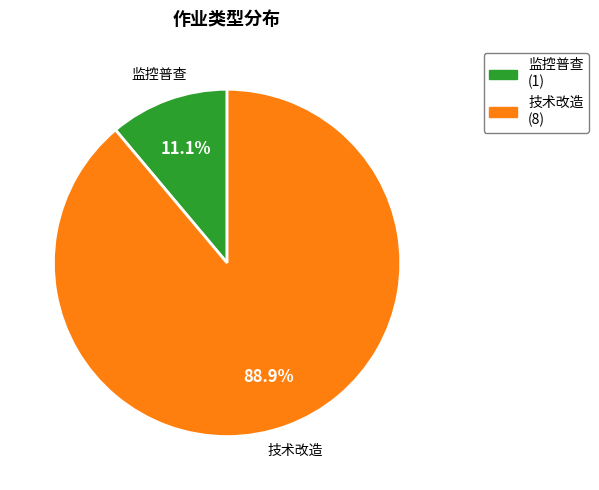

To the nearest percent, what is the combined percentage of 技术改造 and 监控普查?

100%